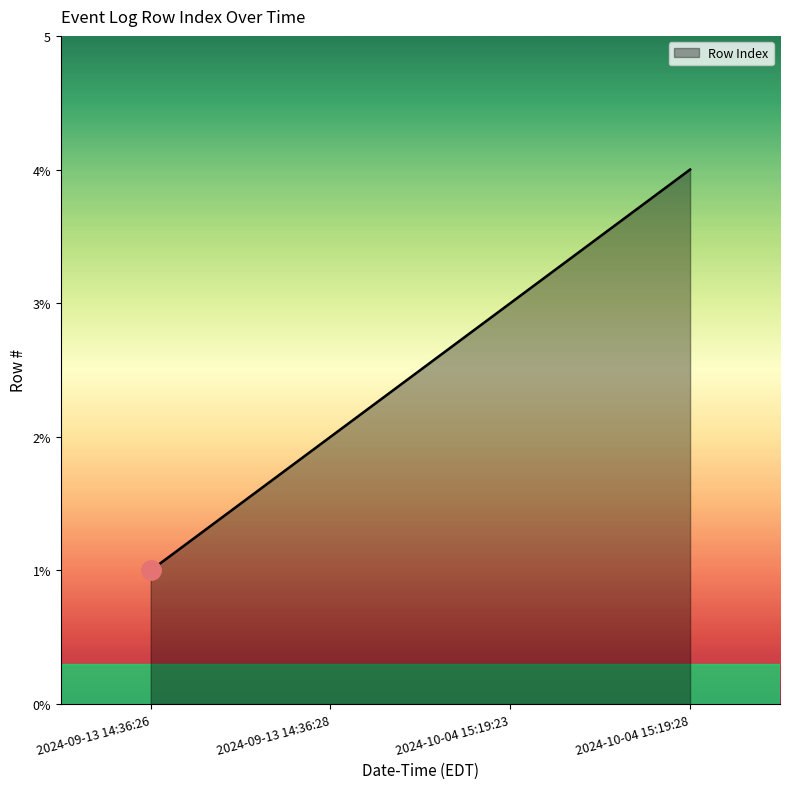

What is the value of the 2nd point from the left?

2